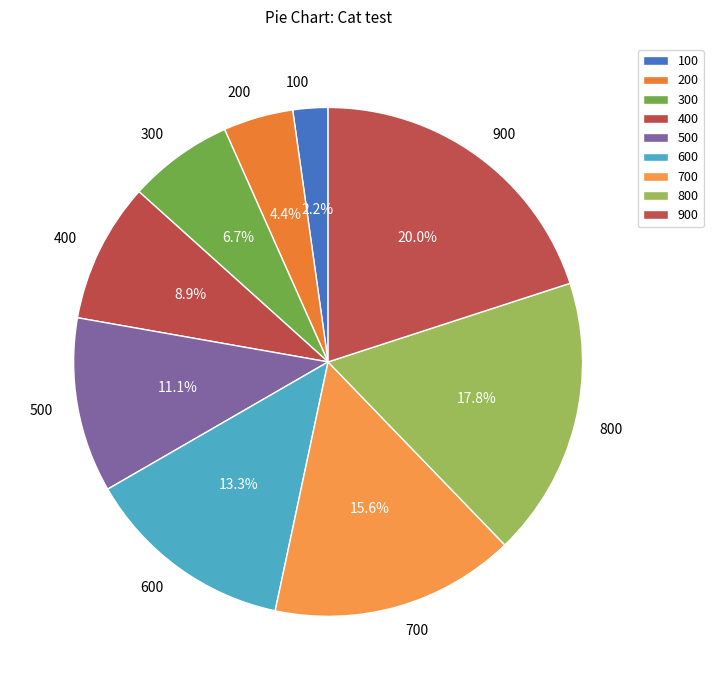

Does any single category account for the majority?

No